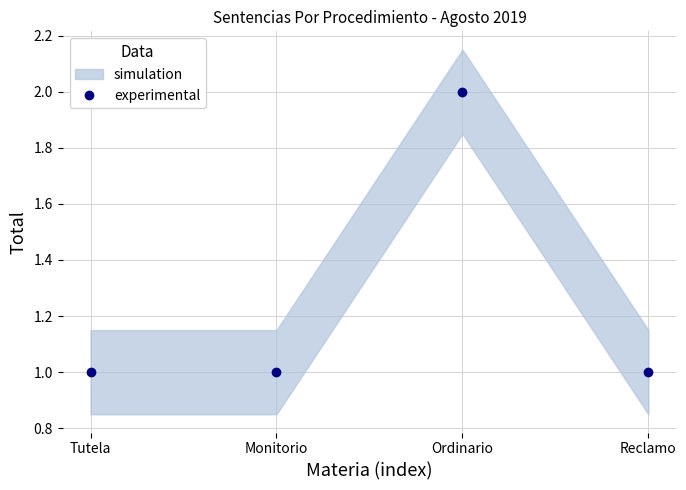

Reading right to left, list all the values displayed in this chart.

1	2	1	1